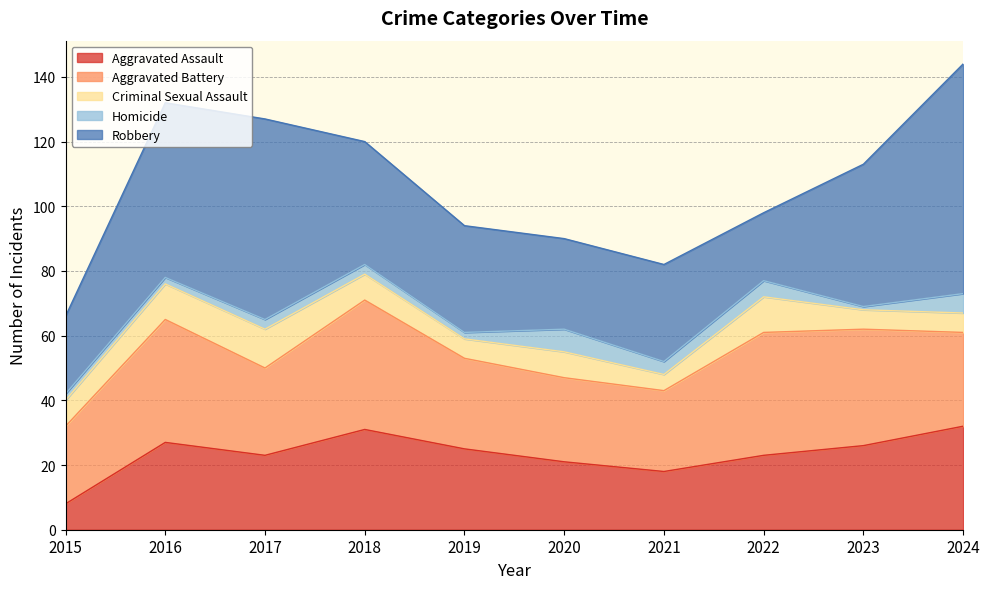

What is the value of the Robbery point at the 7th from the left?

30